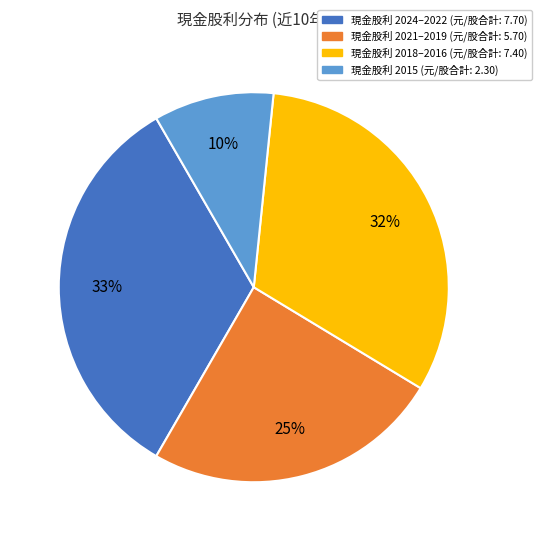

To the nearest percent, what is the difference between the largest and smallest slice percentages?

23%